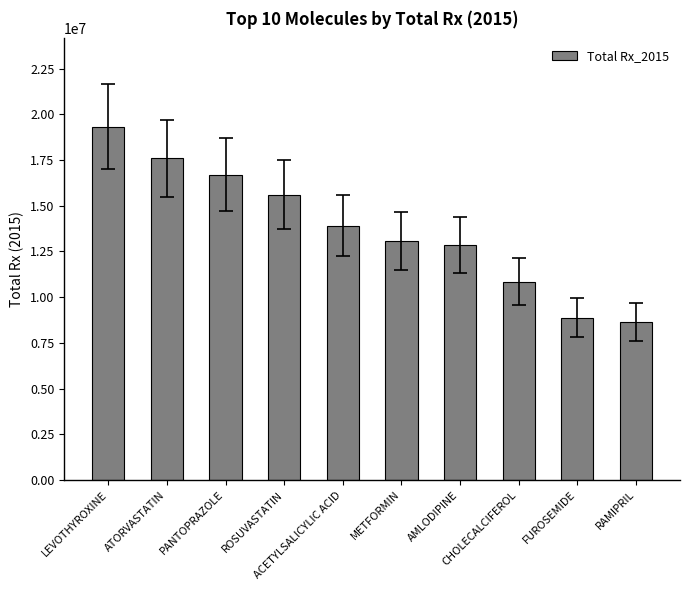

Rank the categories by value from highest to lowest.

LEVOTHYROXINE, ATORVASTATIN, PANTOPRAZOLE, ROSUVASTATIN, ACETYLSALICYLIC ACID, METFORMIN, AMLODIPINE, CHOLECALCIFEROL, FUROSEMIDE, RAMIPRIL